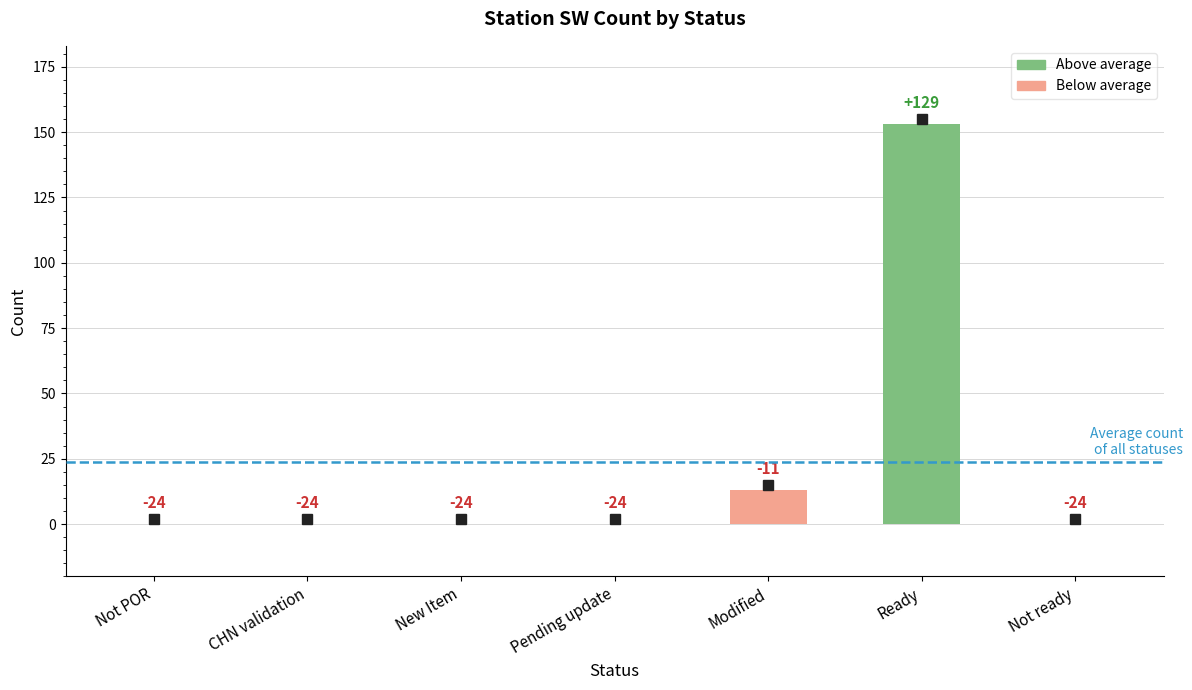

What is the sum of all values?

166